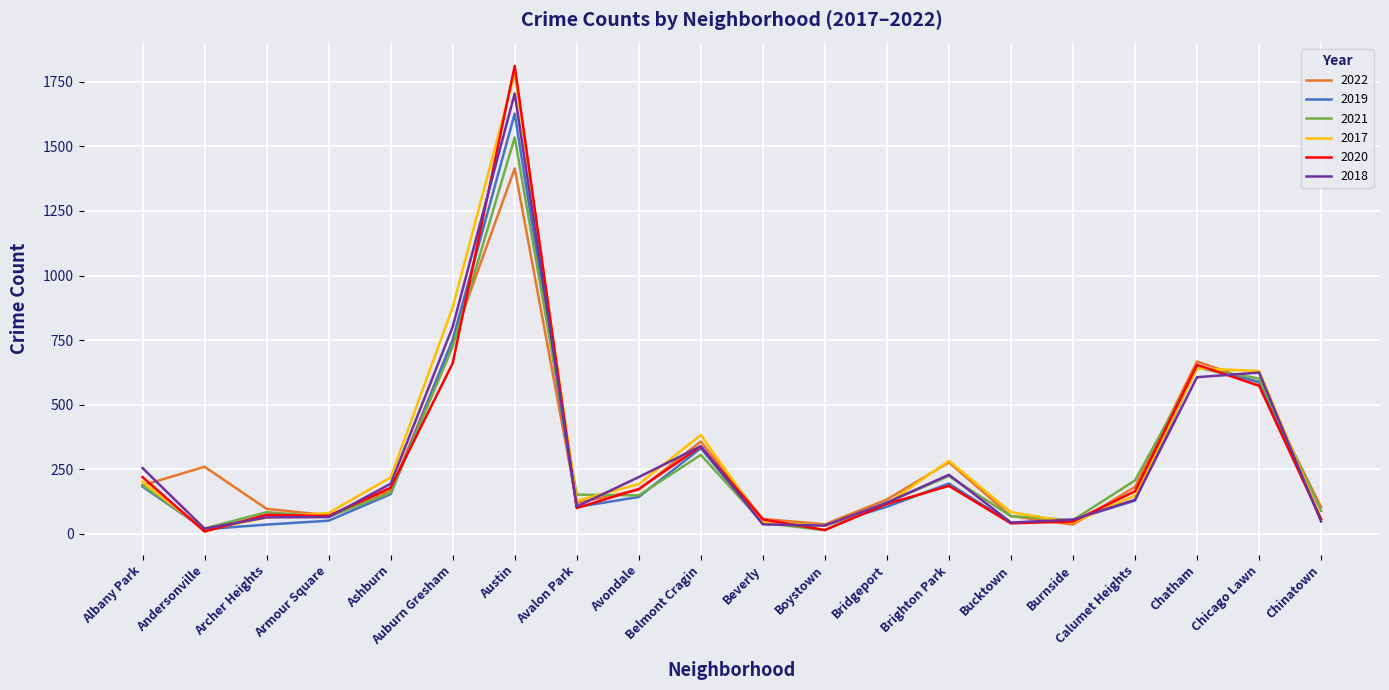

What is the average value of the 2020 series?

277